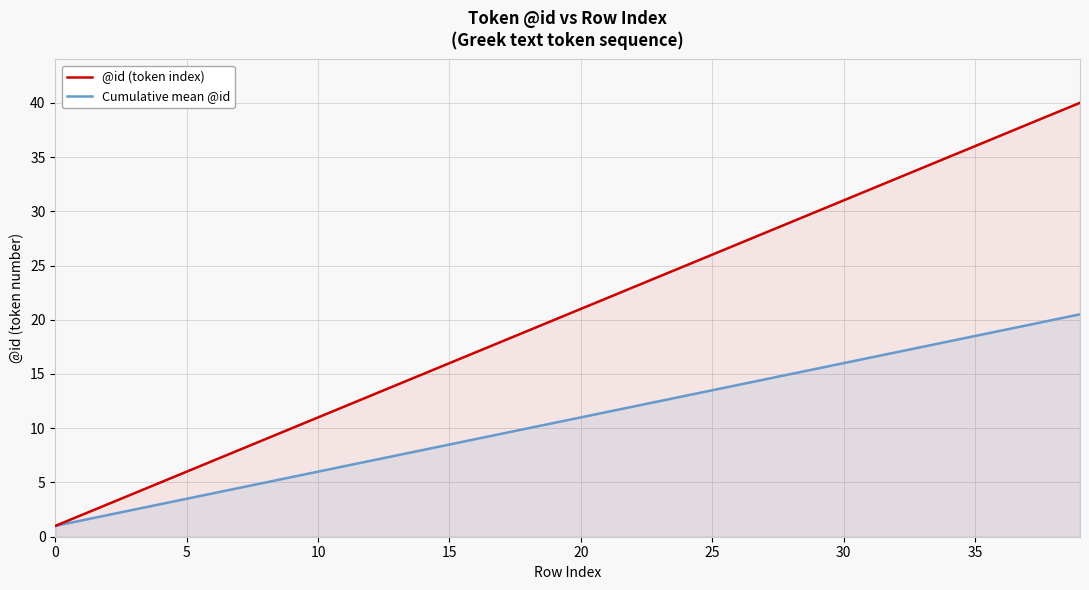

What is the difference between the maximum and minimum values in the @id (token index) series?

39.0